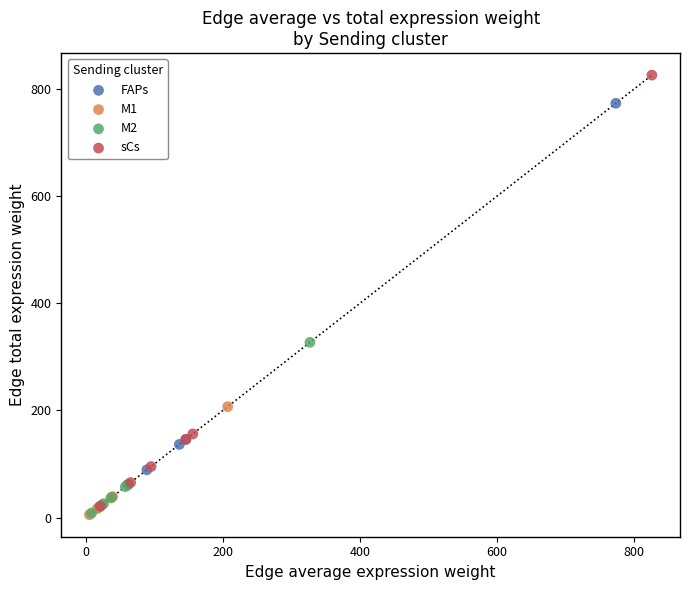

Which series has the largest Y range (max minus min)?

sCs